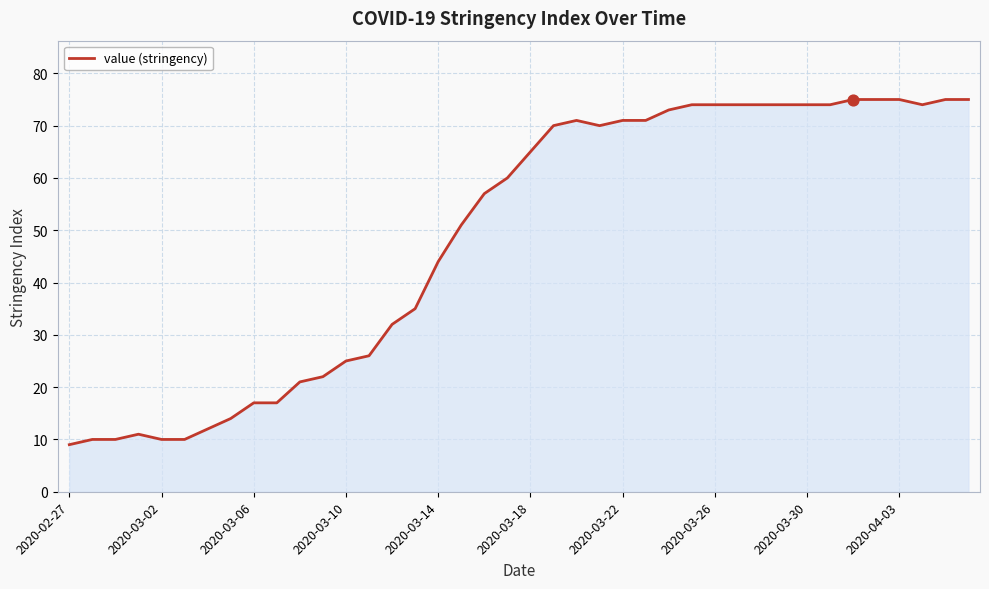

What is the greatest value displayed?

75